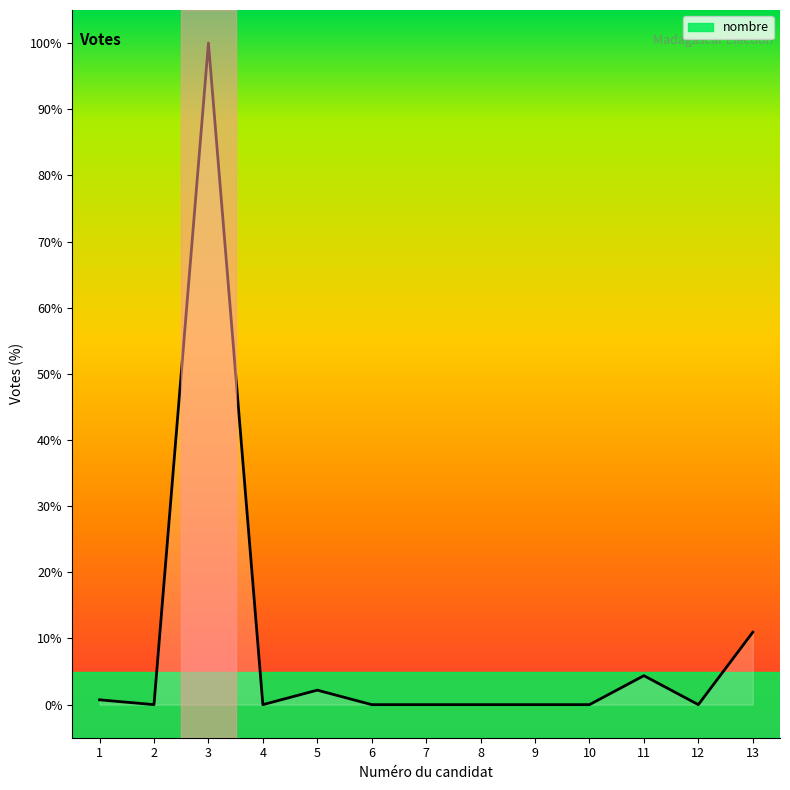

Reading right to left, what are all the values shown in this chart?

13=10.9	12=0.0	11=4.4	10=0.0	9=0.0	8=0.0	7=0.0	6=0.0	5=2.2	4=0.0	3=100.0	2=0.0	1=0.7